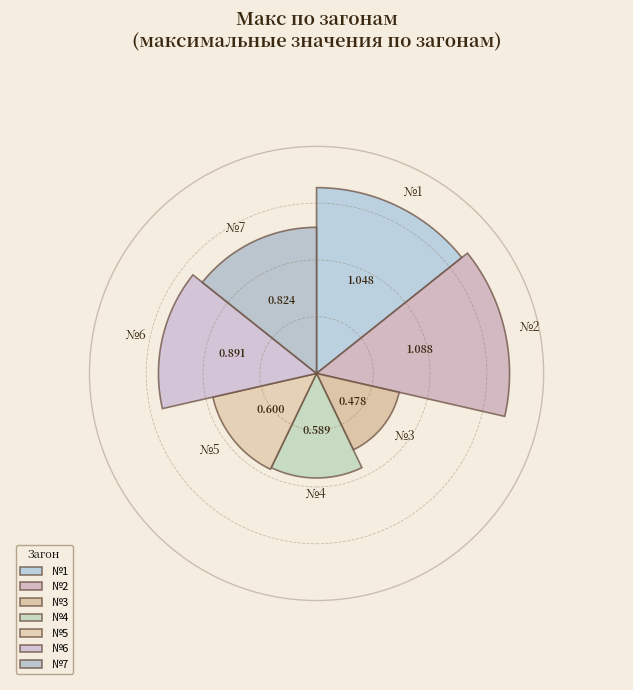

How many segments does this pie chart have?

7